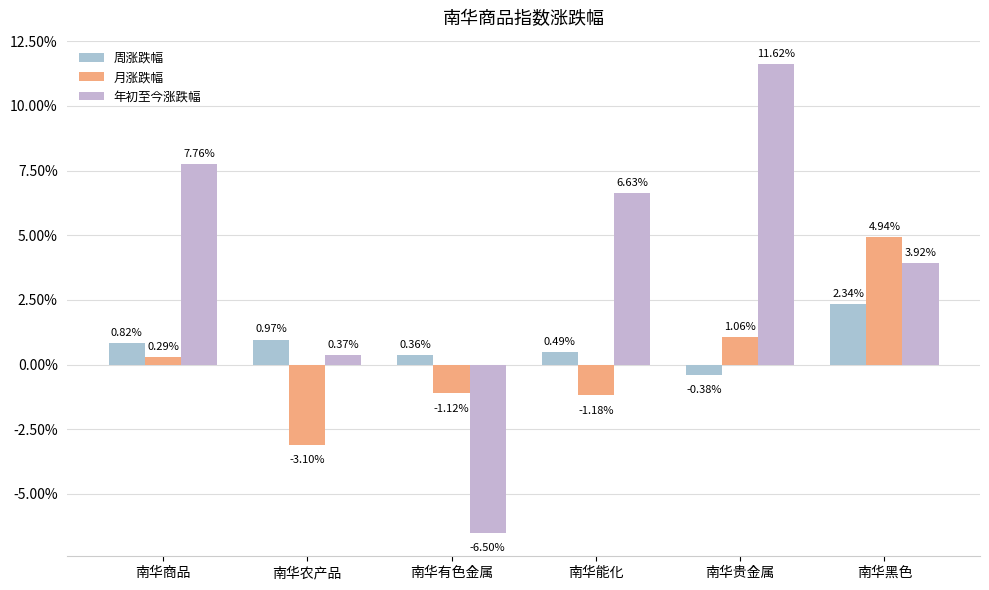

At 南华有色金属, list the series in order from largest to smallest.

周涨跌幅, 月涨跌幅, 年初至今涨跌幅